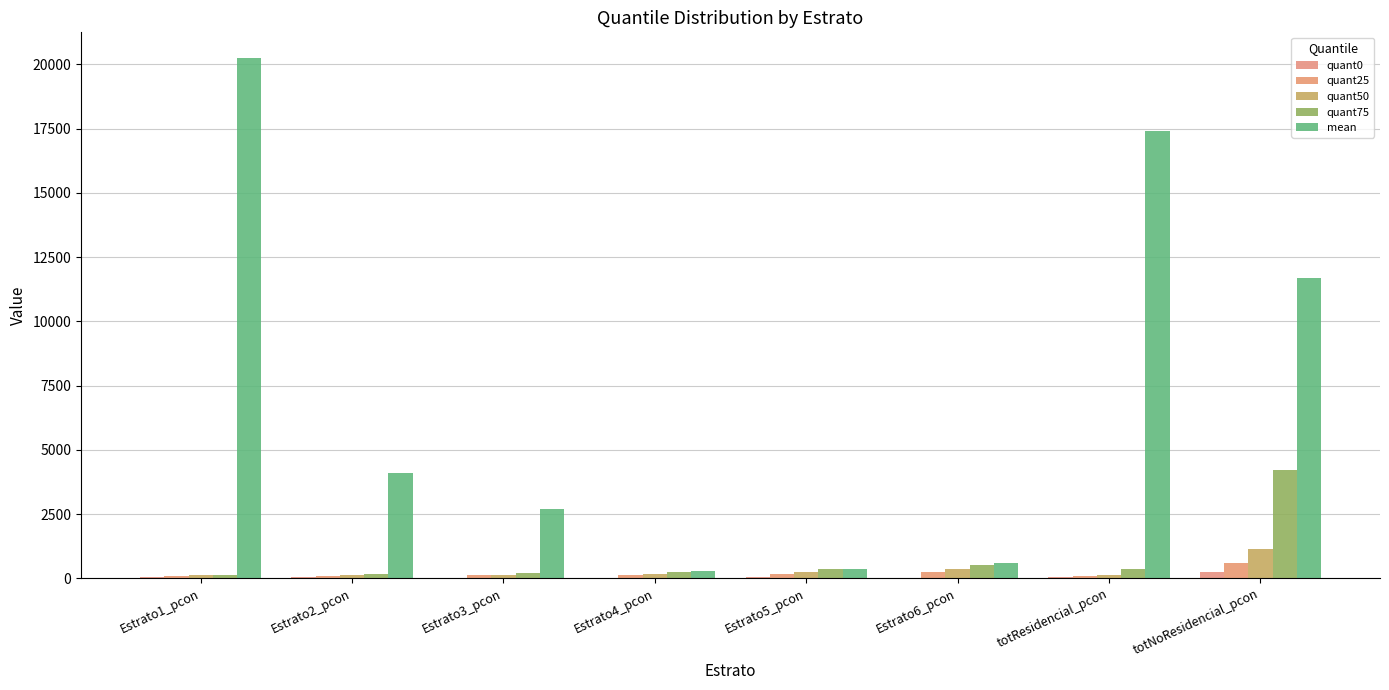

What is the total value across all series at Estrato2_pcon?

4552.2